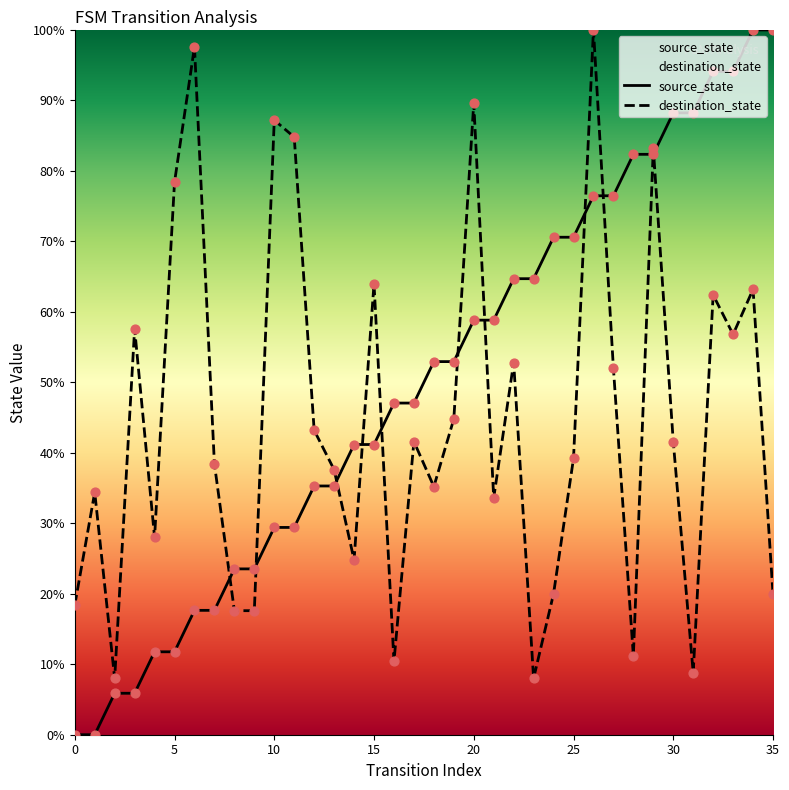

At how many categories does at least one series exceed 16?

35